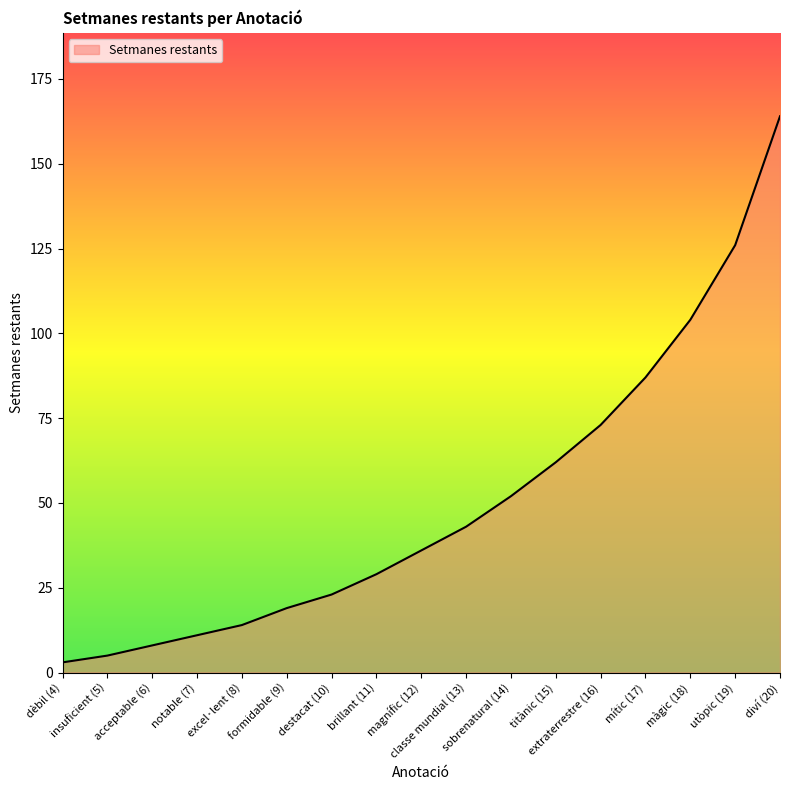

What is the difference between the maximum and minimum values?

161